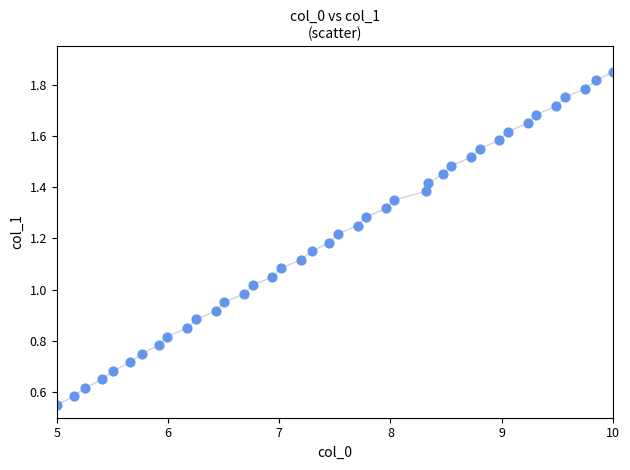

What is the range of X values (max minus min)?

5.0